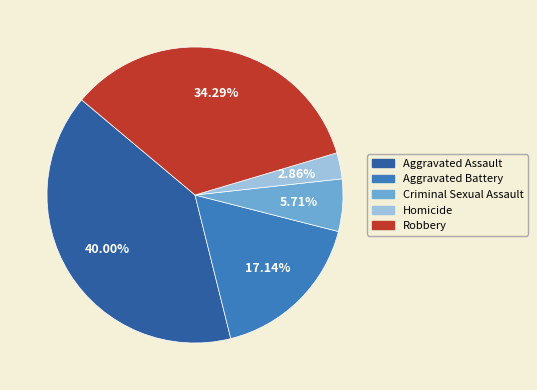

Does Robbery account for over 50% of the chart?

No